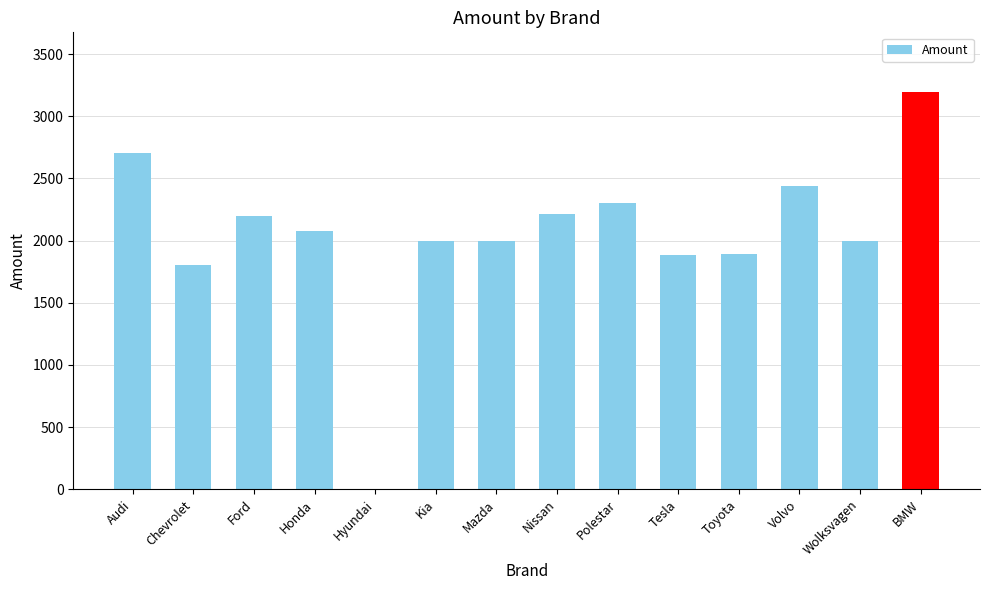

What is the change in value from Chevrolet to Tesla?

+80